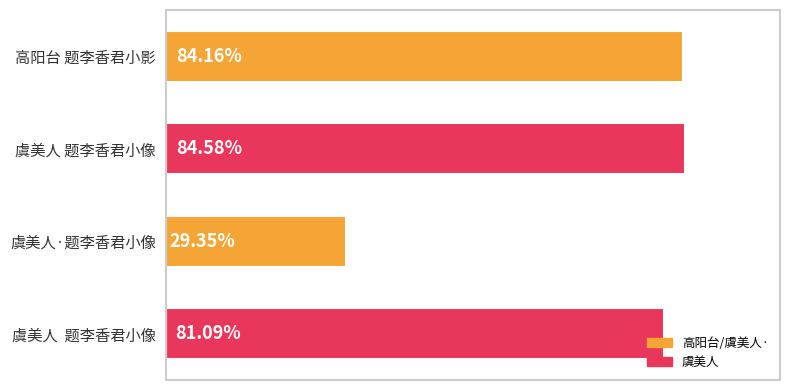

Are the bars horizontal?

Yes